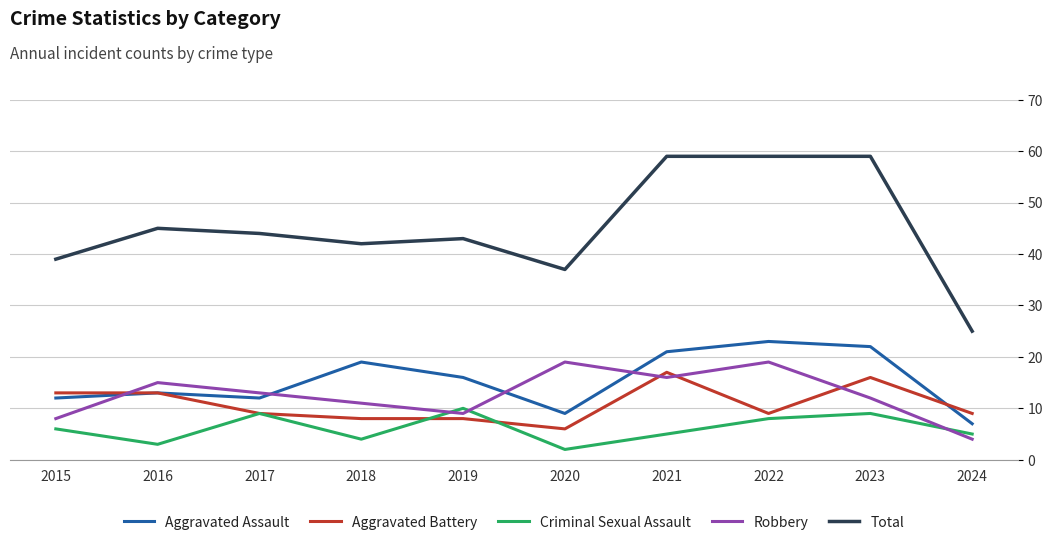

What value does the Total series have at 2018?

42